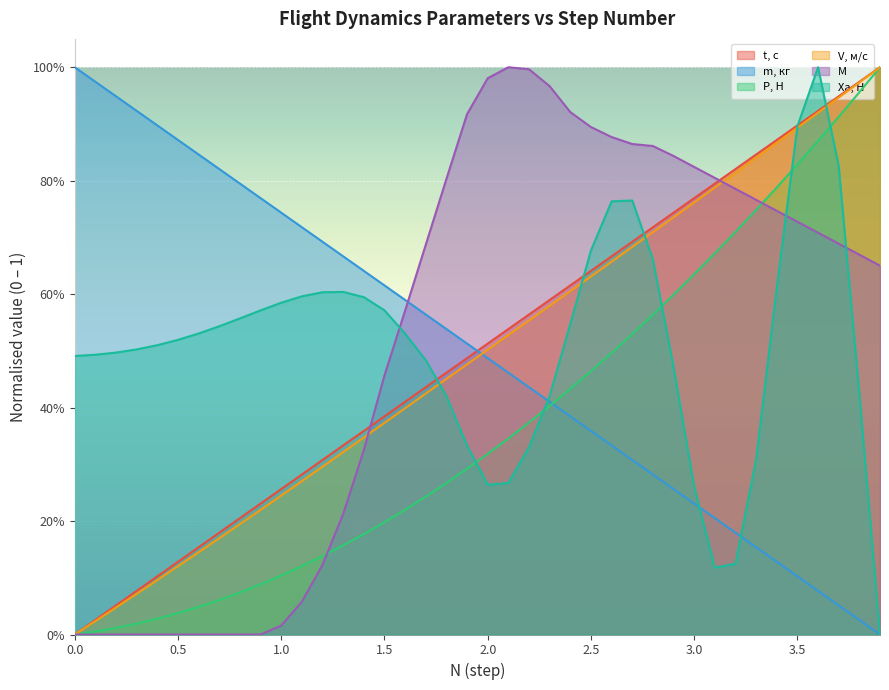

Rank the series by their maximum value, from highest to lowest.

t, с, m, кг, P, Н, V, м/с, M, Xa, Н